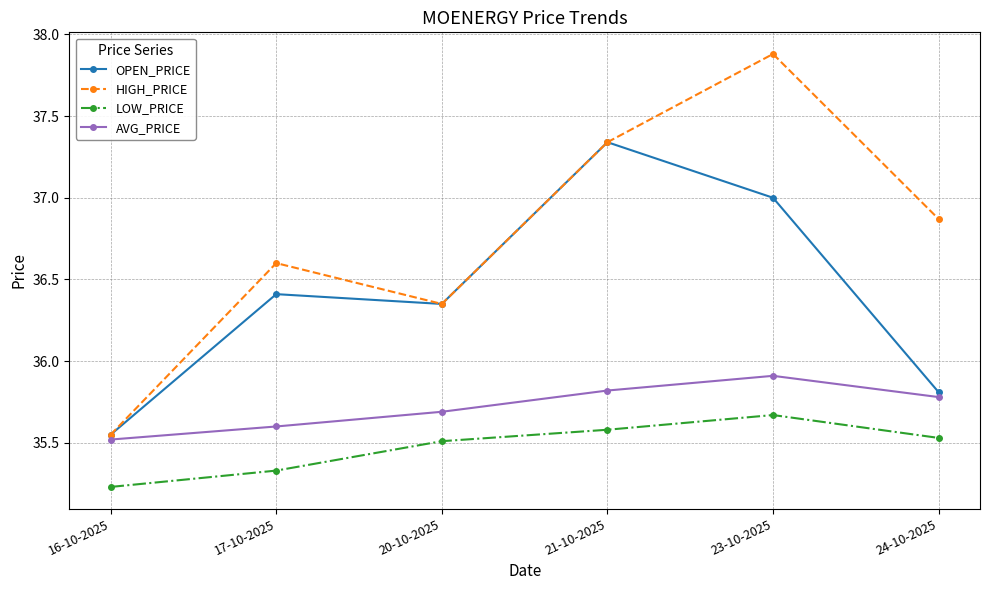

What is the label of the 2nd point from the left?

17-10-2025